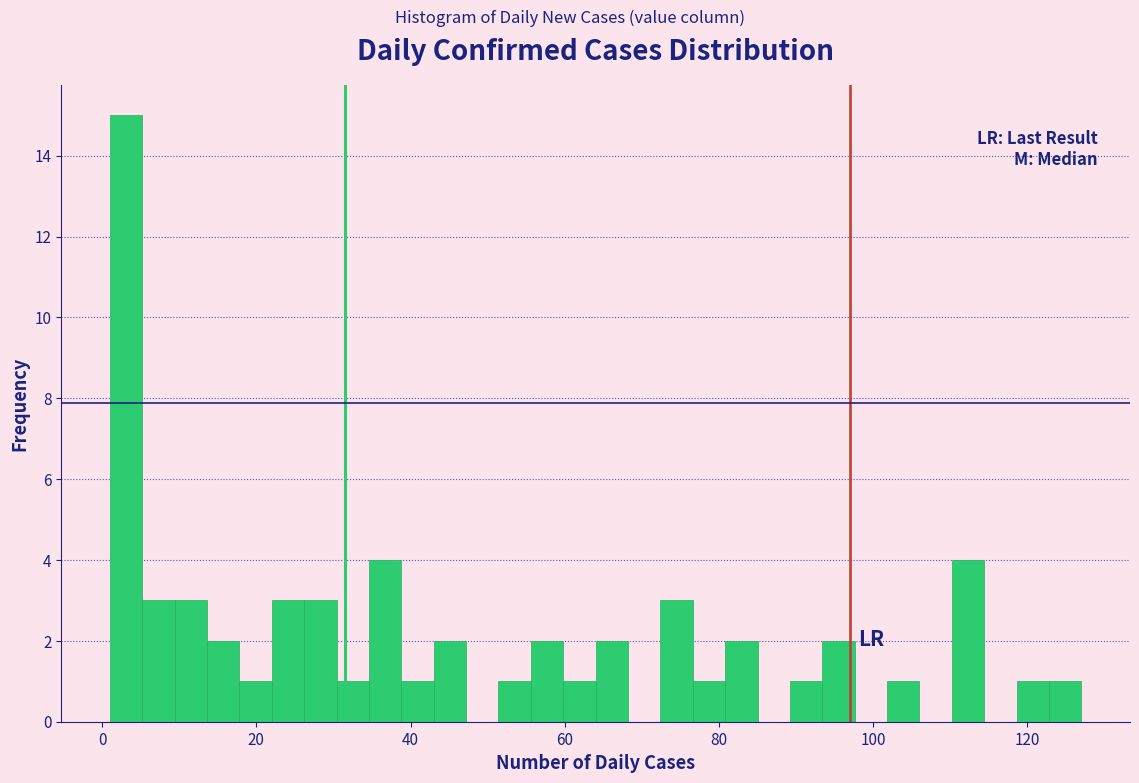

Around what value on the x-axis is the tallest bar? Give the approximate position of its centre, as read against the axis.

4